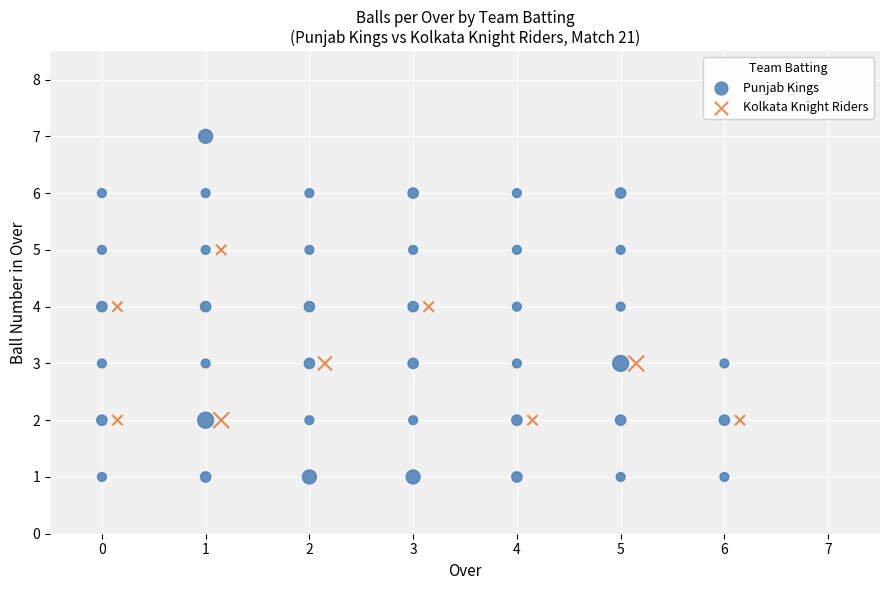

Which series contains the lowest Y value?

Punjab Kings